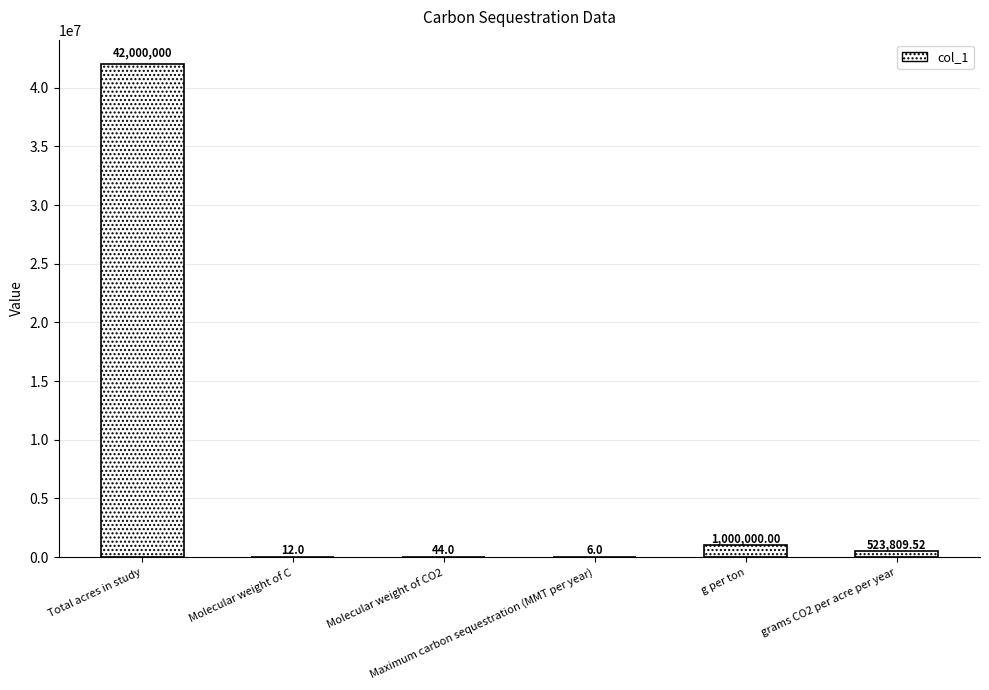

What is the sum of all values?

43523871.5